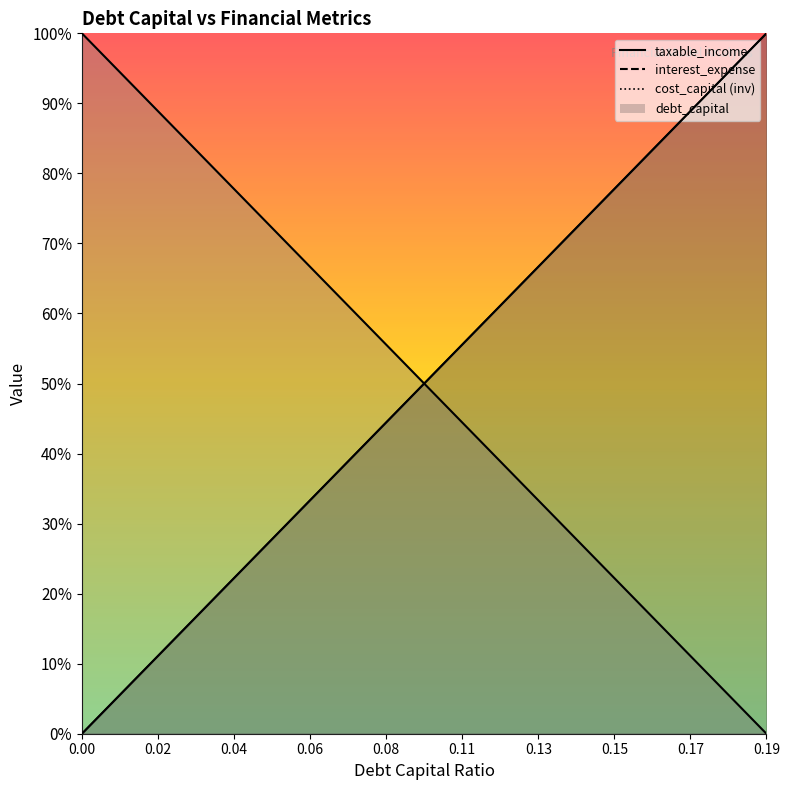

How many data points in cost_capital are less than 131?

10